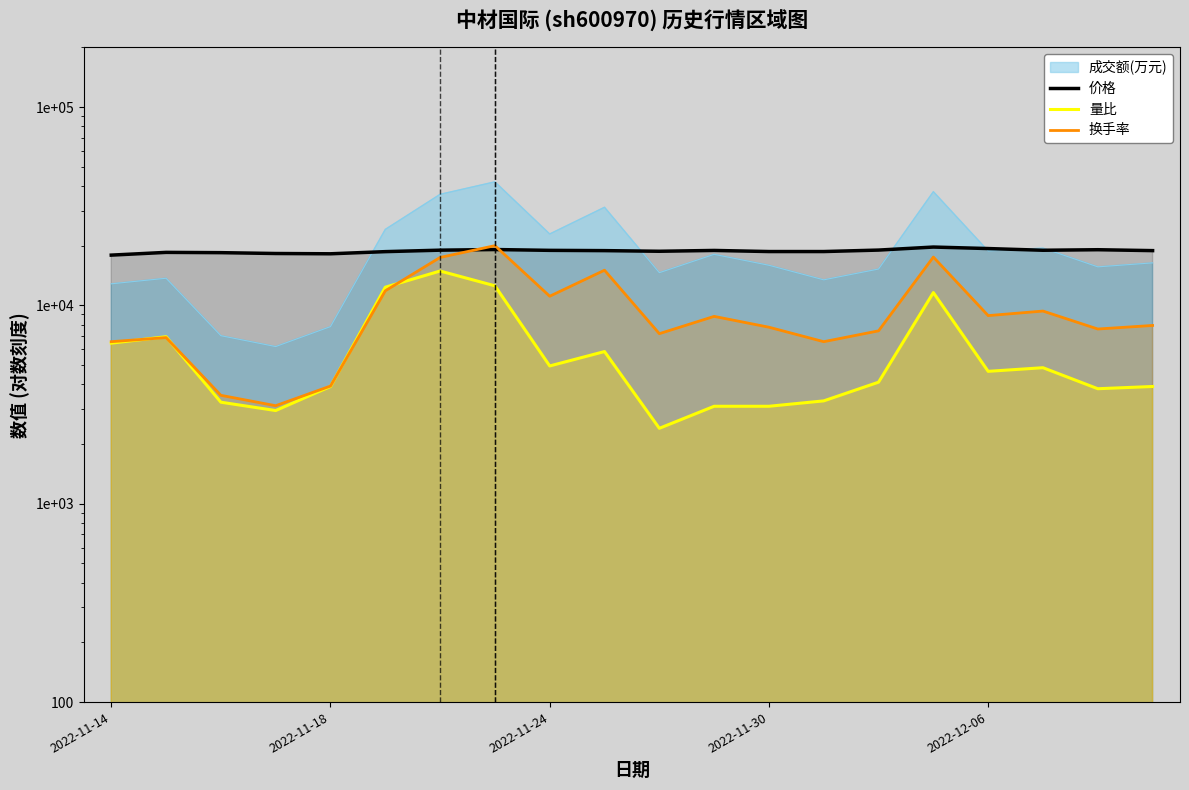

What is the difference between the maximum and minimum values in the 换手率 series?

16880.0